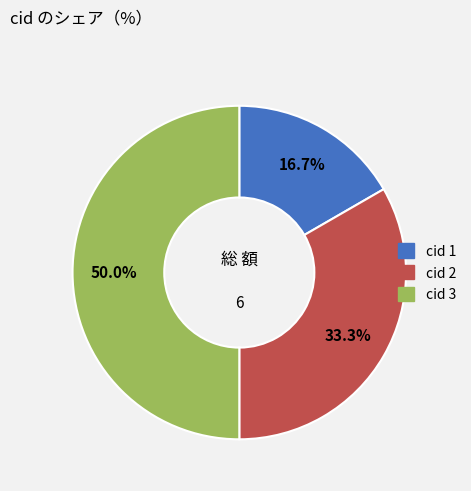

Rank the categories by value from lowest to highest.

cid 1, cid 2, cid 3